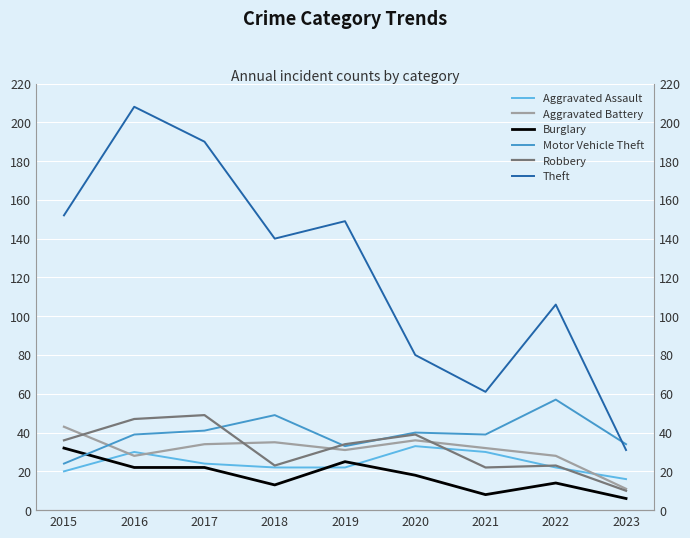

What is the sum of all Theft values?

1117